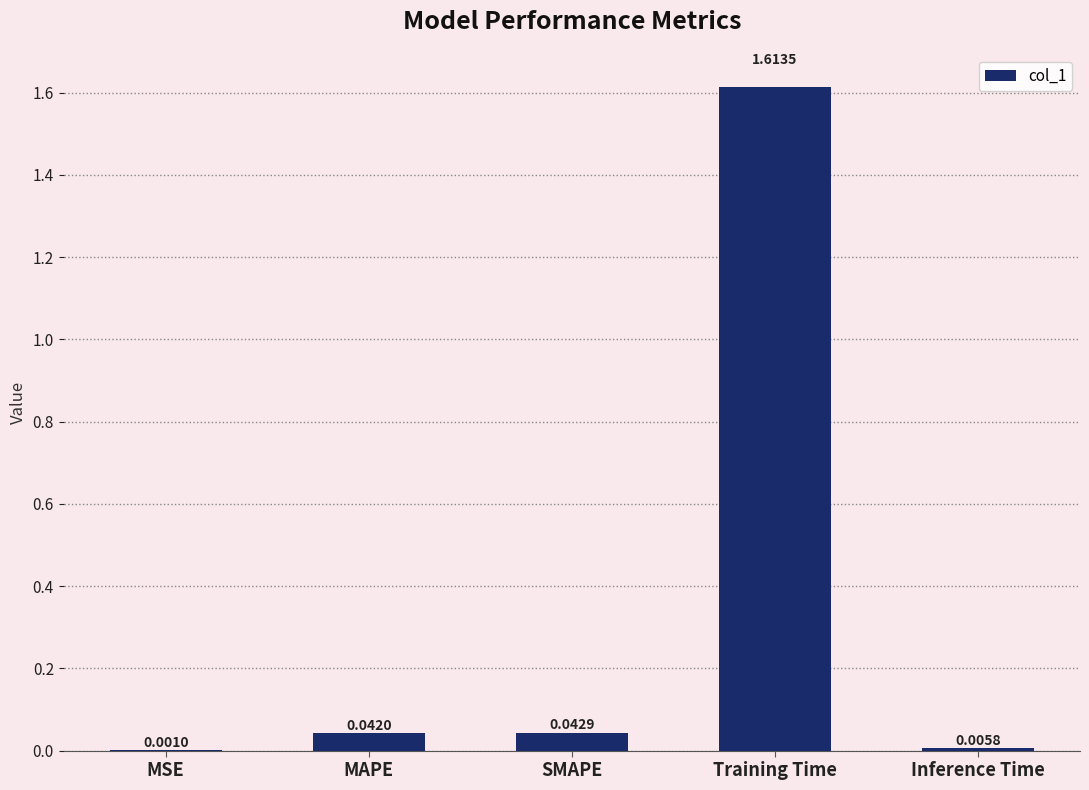

Which category has the highest value across all series?

Training Time